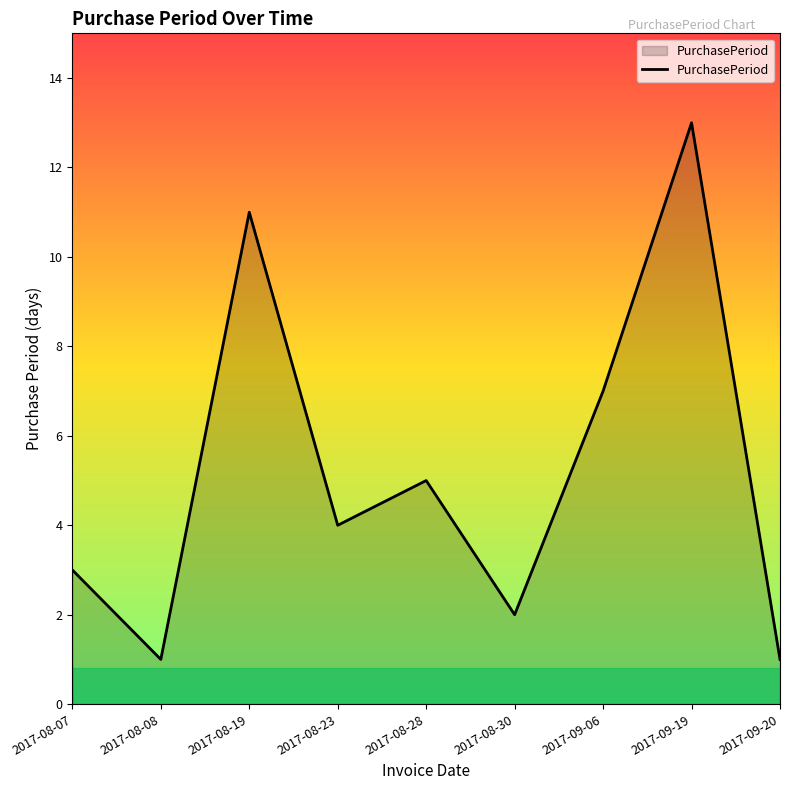

At which category does the data reach its first local valley?

2017-08-08